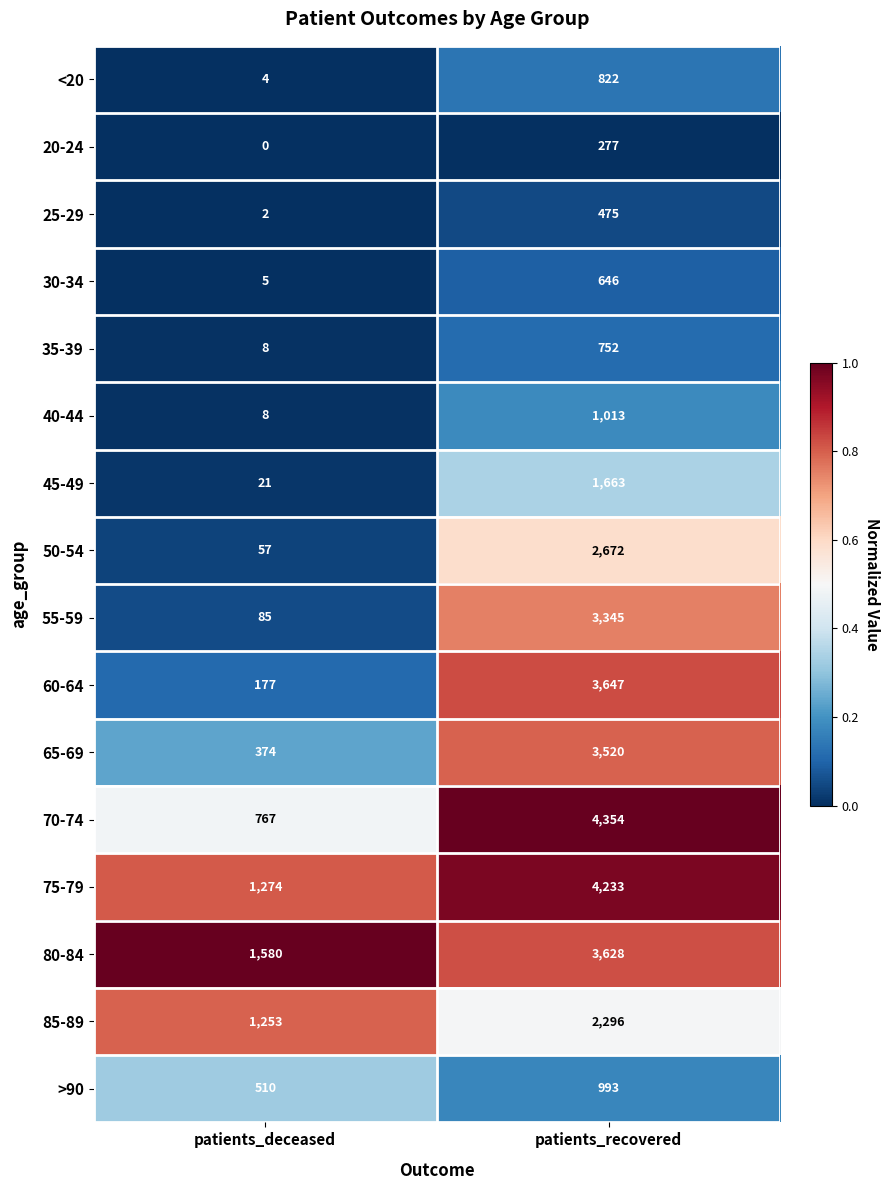

What is the sum of the 75-79 values at patients_recovered and patients_deceased?

5507